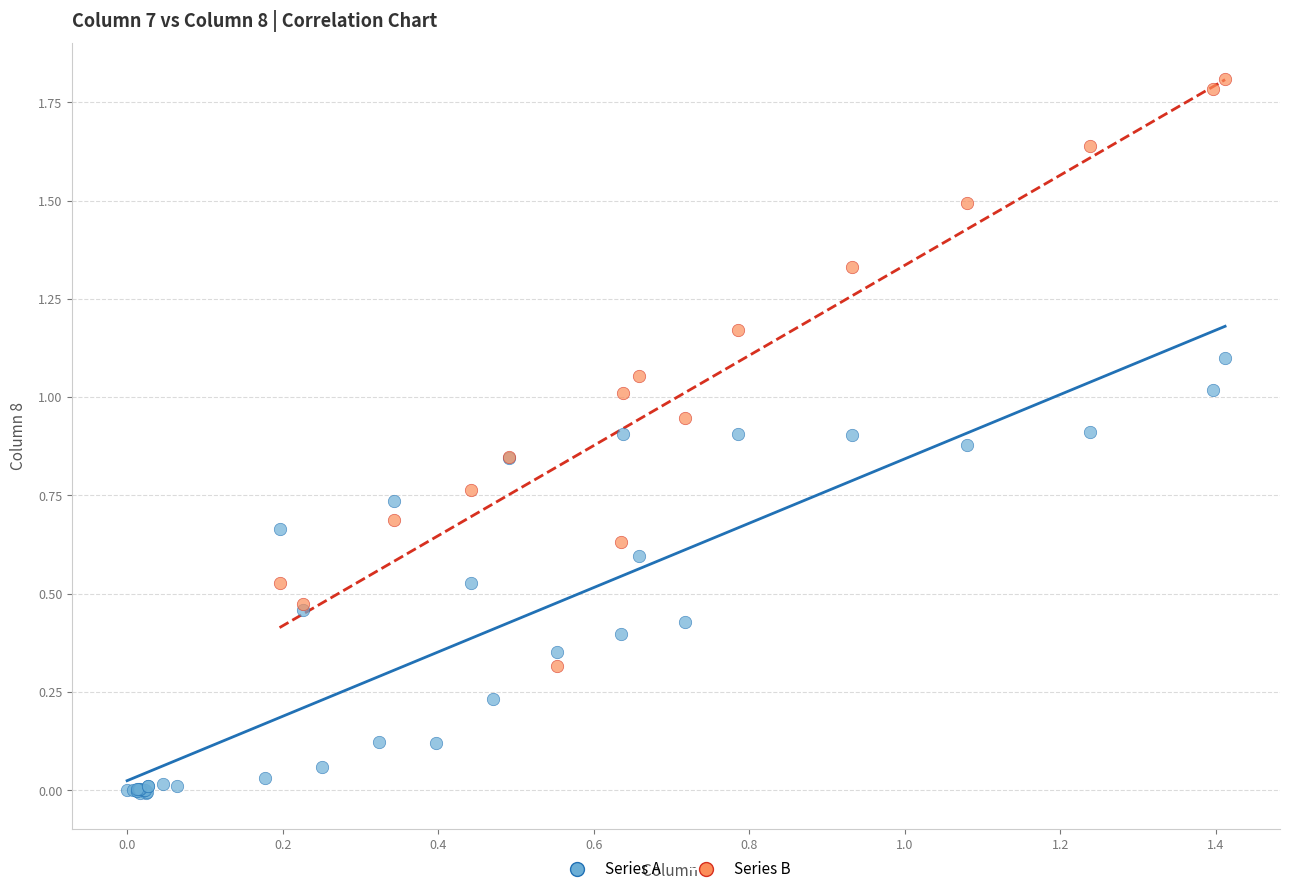

Which series contains the lowest Y value?

Series A